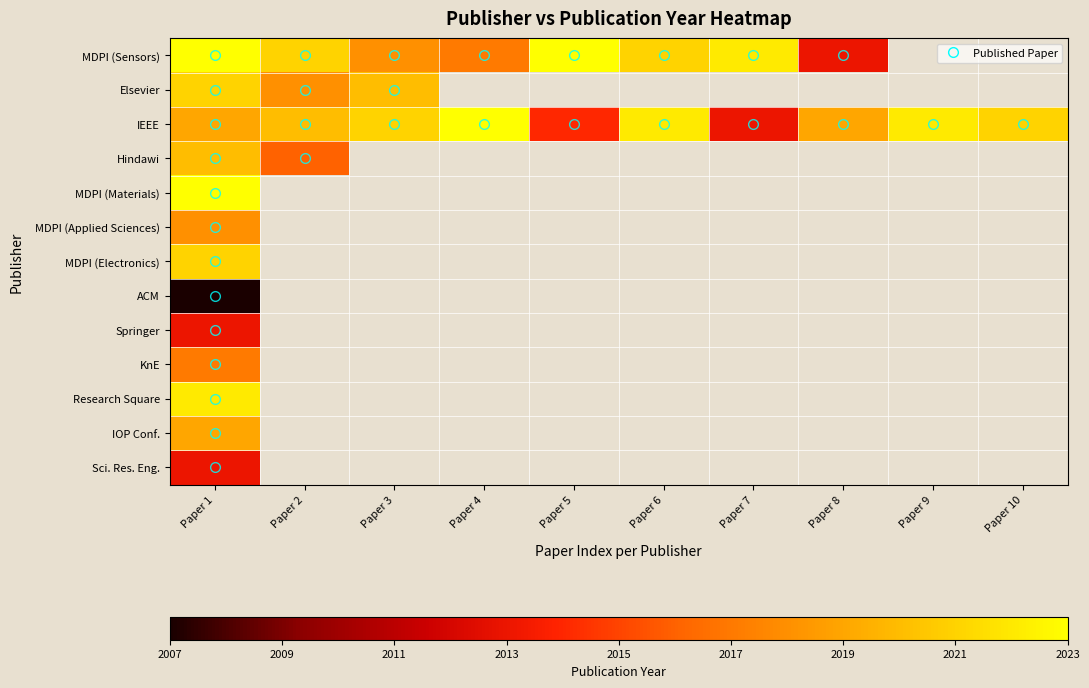

Where is MDPI (Electronics) nearest to the value 2021?

Paper 1